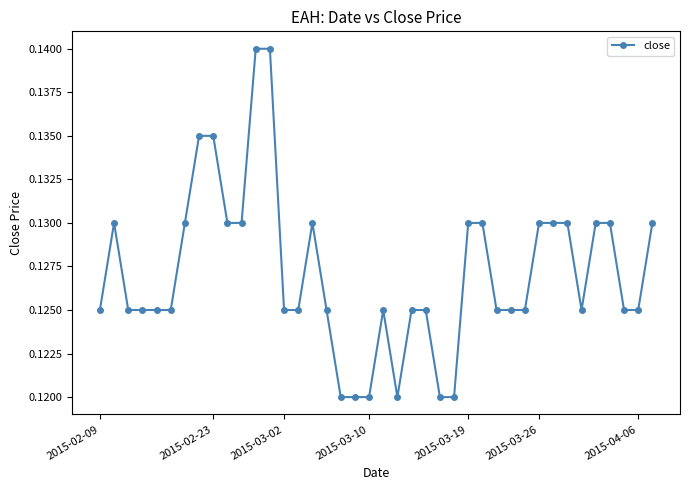

True or false: the data has more than 1 interior local peaks.

True